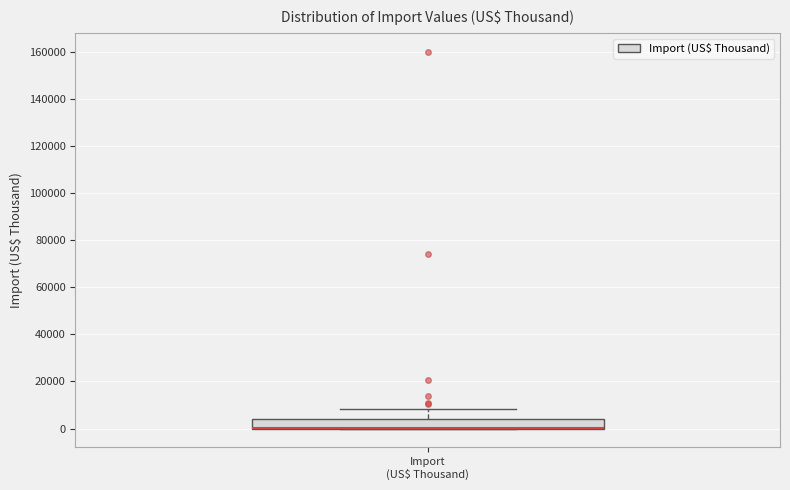

Read this box plot against the y-axis: the position of the median line, the range covered by the box, and the ends of both whiskers. The values are not printed on the chart, so give them approximately, as read against the axis.

median 0 (drawn on the box's lower edge), box 0 to 4000, whiskers 0 to 8000